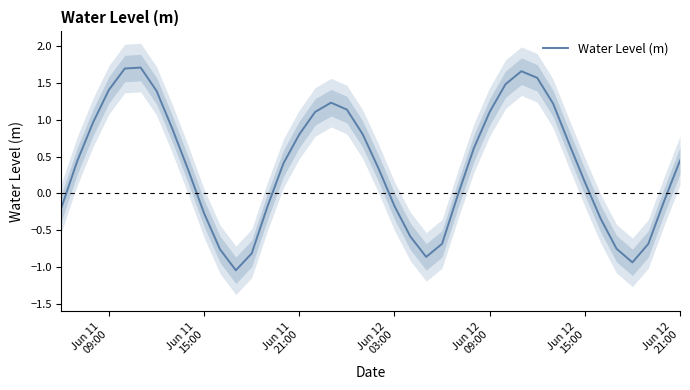

Is it true that the value at Jun 11 15:00 is -0.3?

True